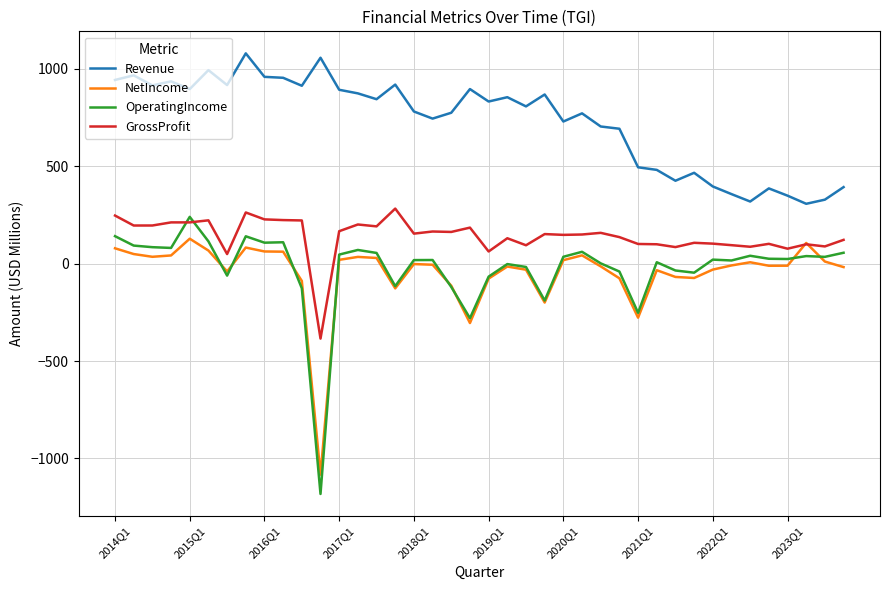

What is the lowest value of the OperatingIncome series?

-1182.8